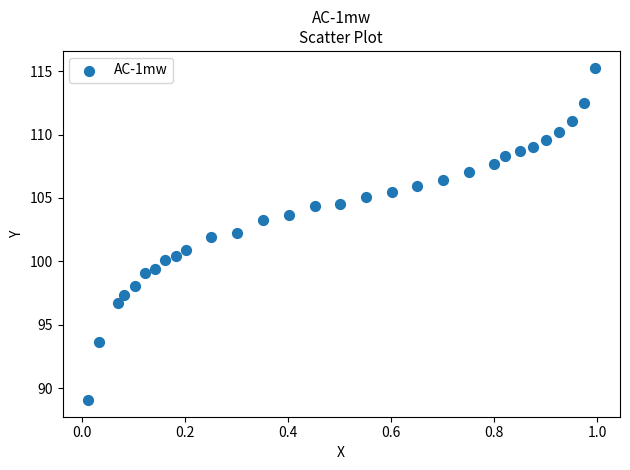

What is the range of X values (max minus min)?

1.0